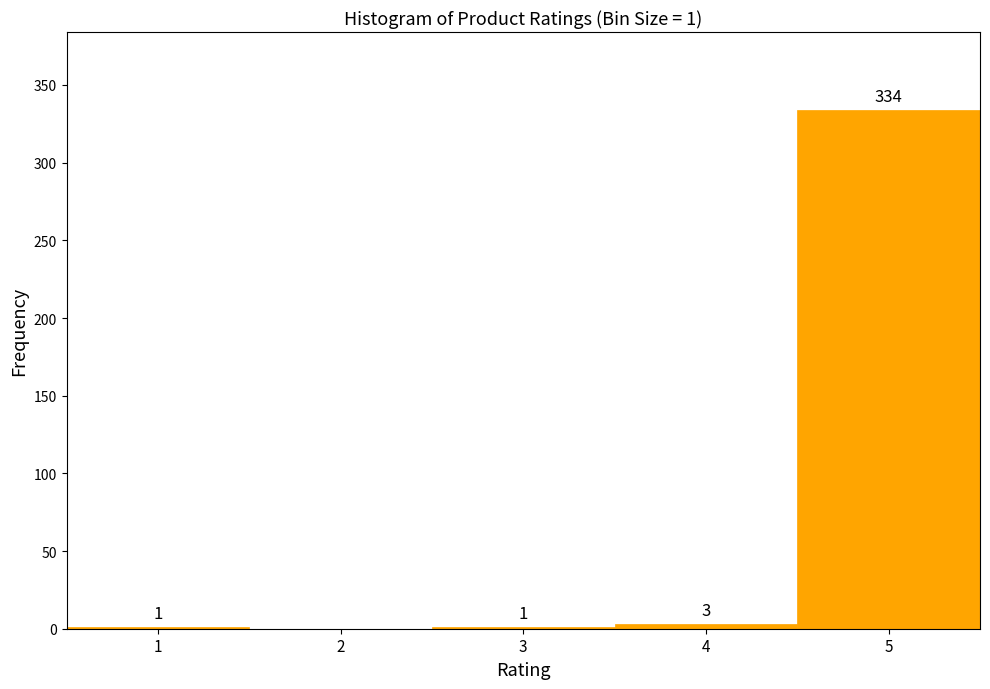

Which range on the x-axis has the tallest bar?

4.5 to 5.5